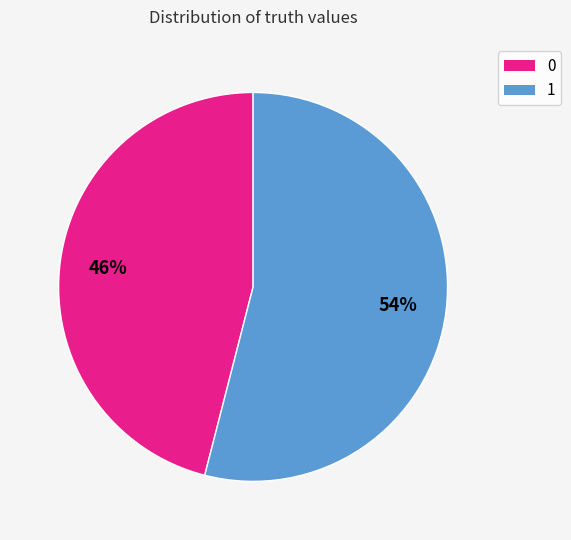

Count the number of slices in the pie.

2